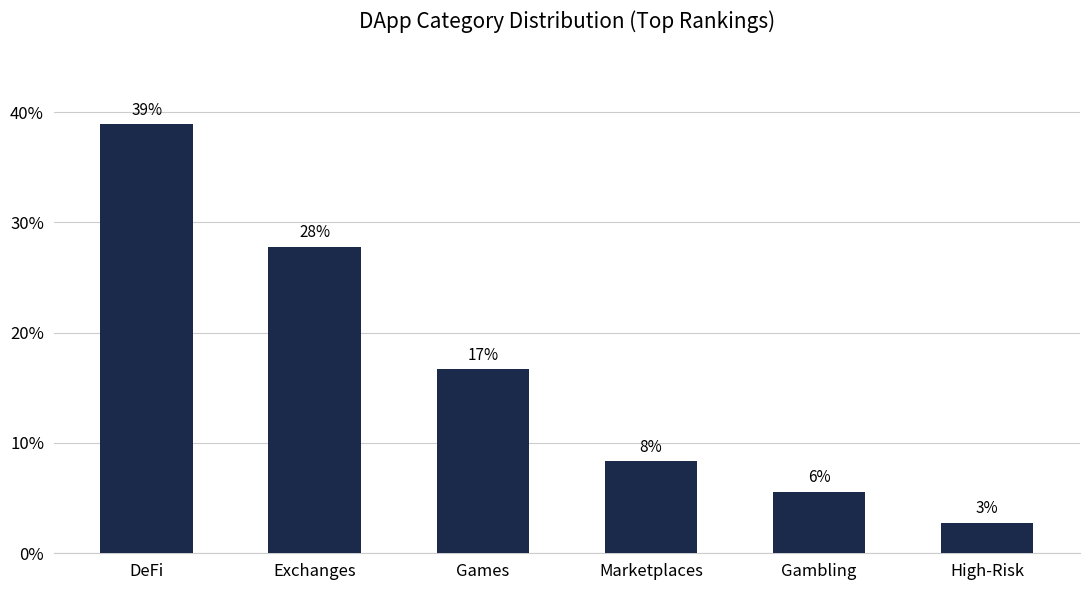

How many values exceed 16?

3